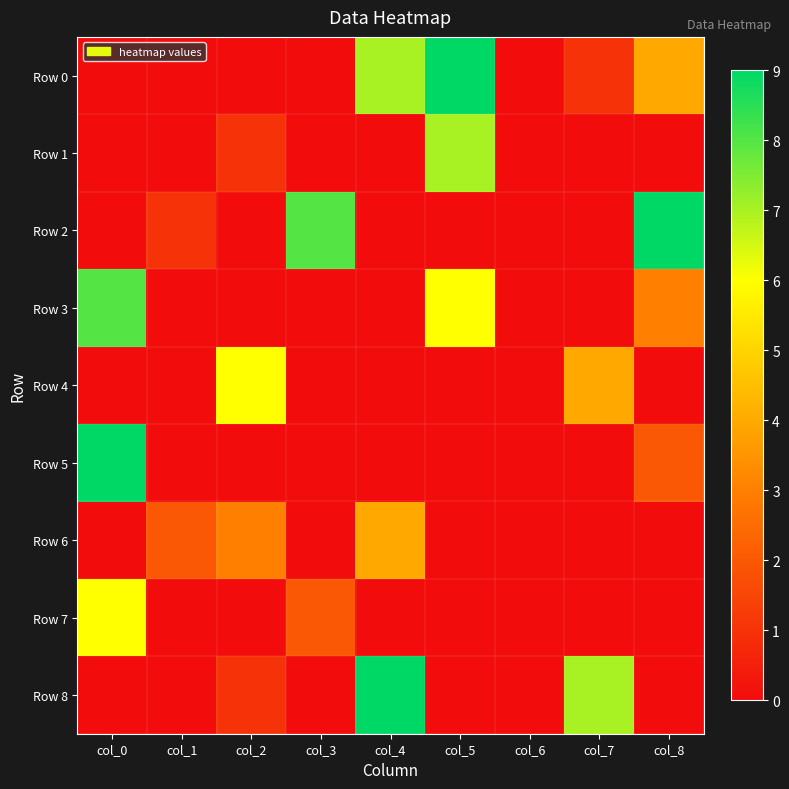

Which series has the largest total across all categories?

Row 0